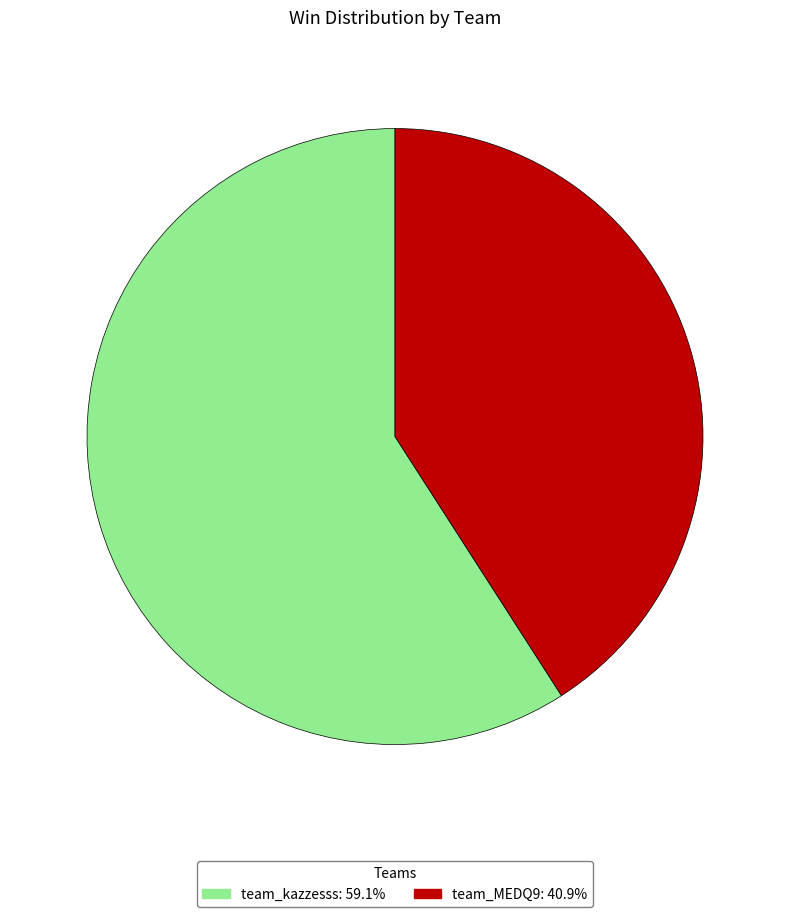

Is there any slice that represents more than half of the pie?

Yes